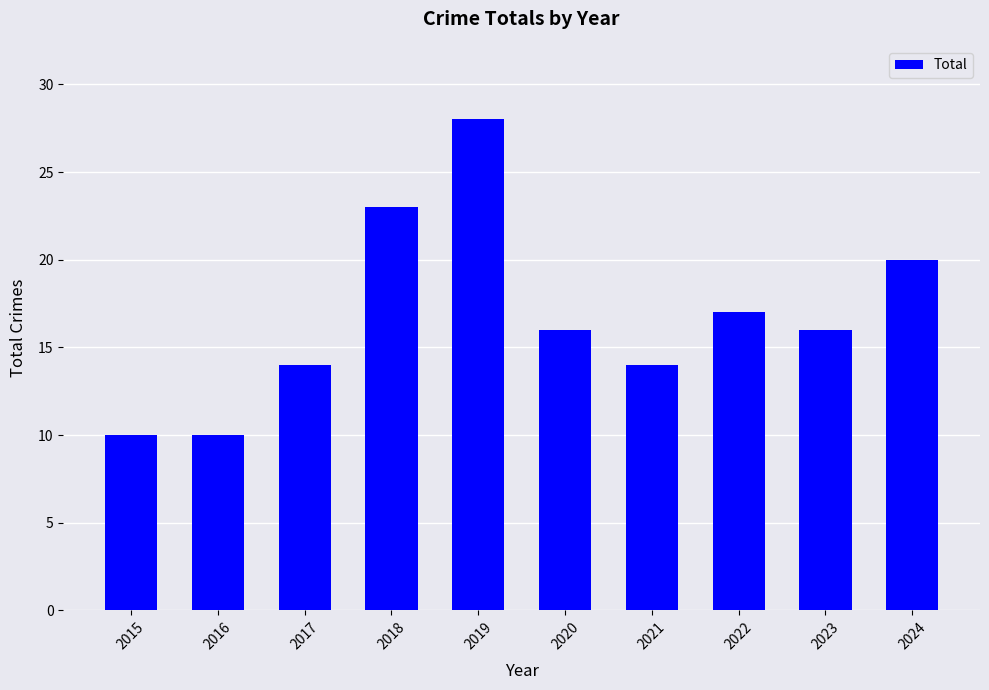

Read the value at 2015, to the nearest 5.

10